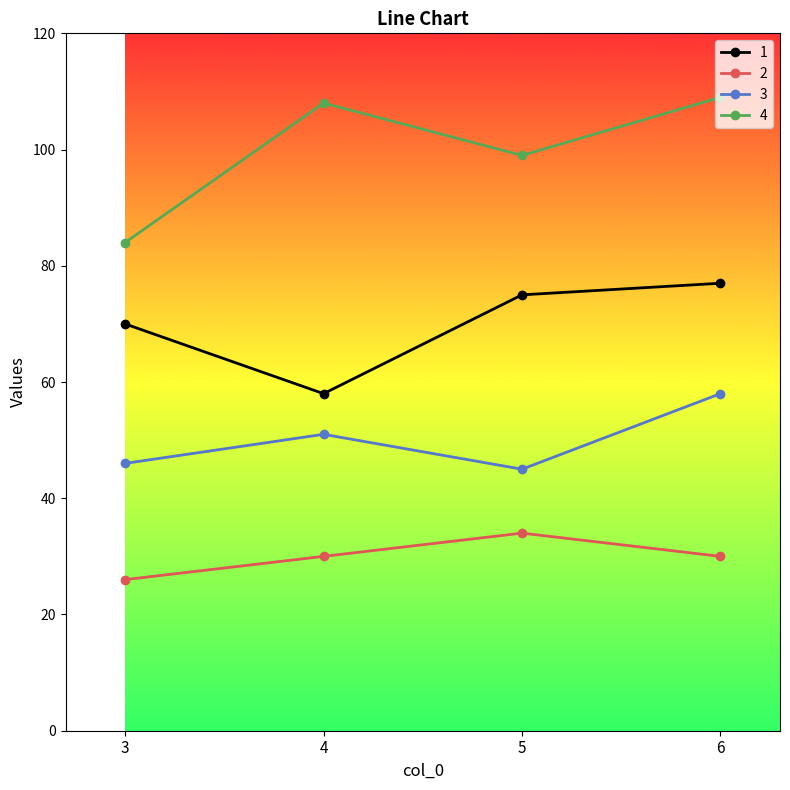

Between 3 and 4, which series saw the biggest shift?

4